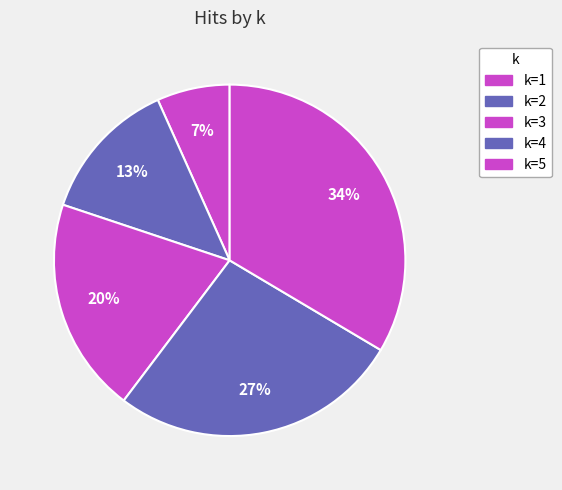

Count the number of slices in the pie.

5